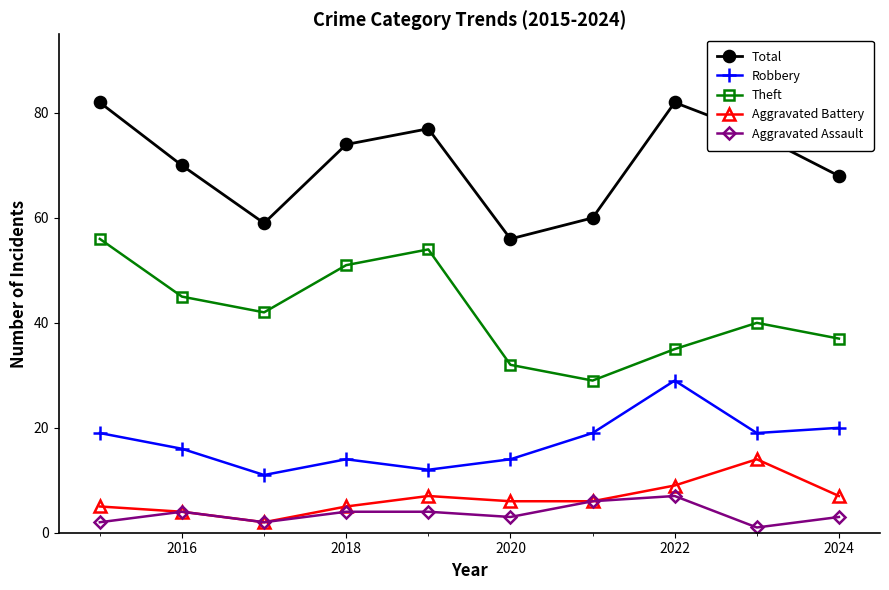

In Aggravated Assault, how many points are lower than both neighbors (excluding endpoints)?

3